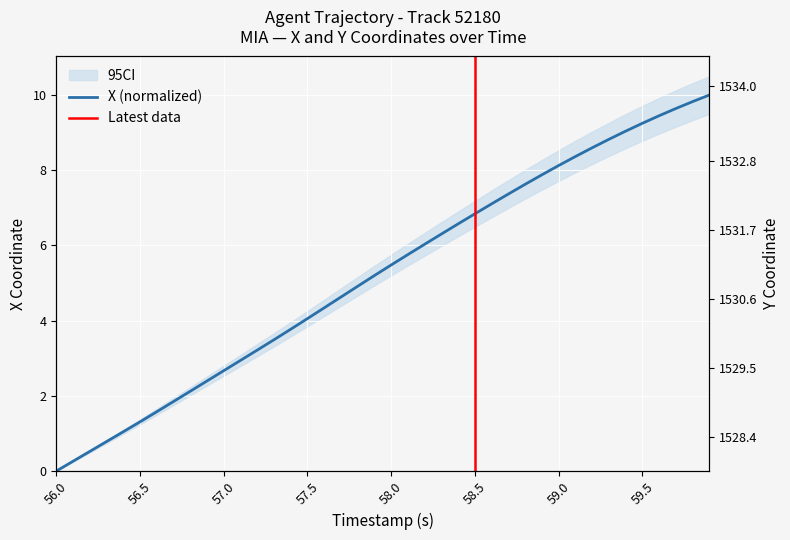

Reading left to right, extract all data points from this chart.

0.0	0.3	0.5	0.8	1.0	1.3	1.6	1.8	2.1	2.4	2.7	2.9	3.2	3.5	3.8	4.1	4.3	4.6	4.9	5.2	5.5	5.8	6.0	6.3	6.6	6.8	7.1	7.4	7.6	7.9	8.1	8.4	8.6	8.8	9.0	9.2	9.4	9.6	9.8	10.0